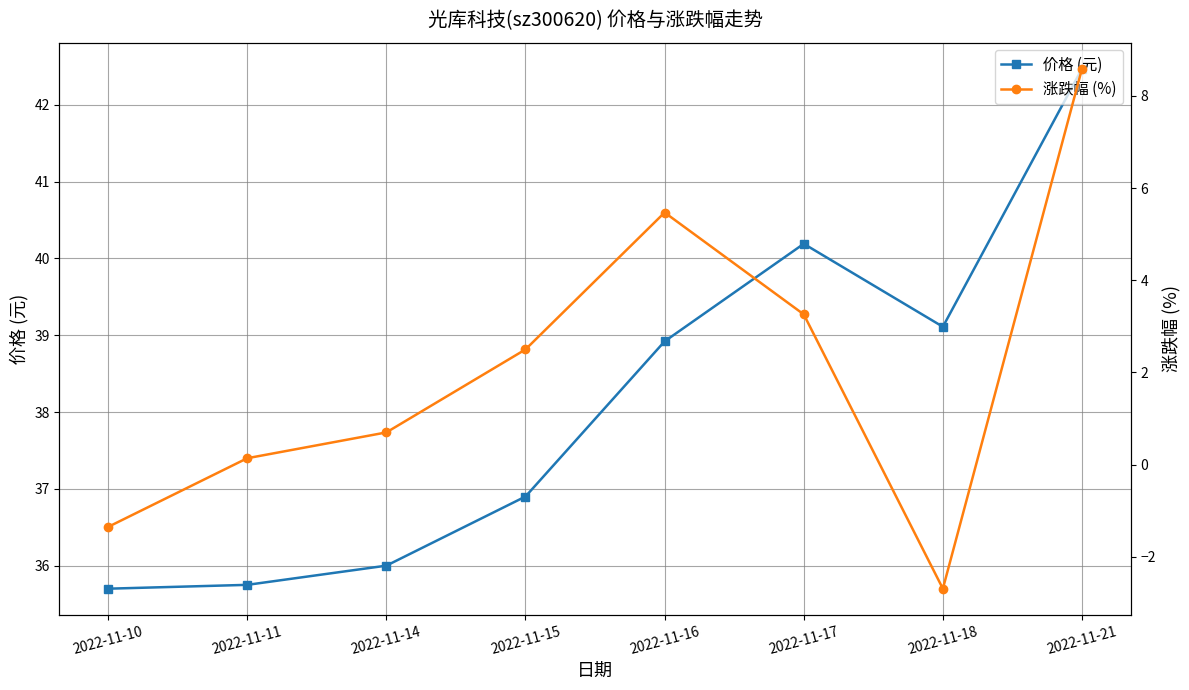

Count the number of data series in this chart.

2